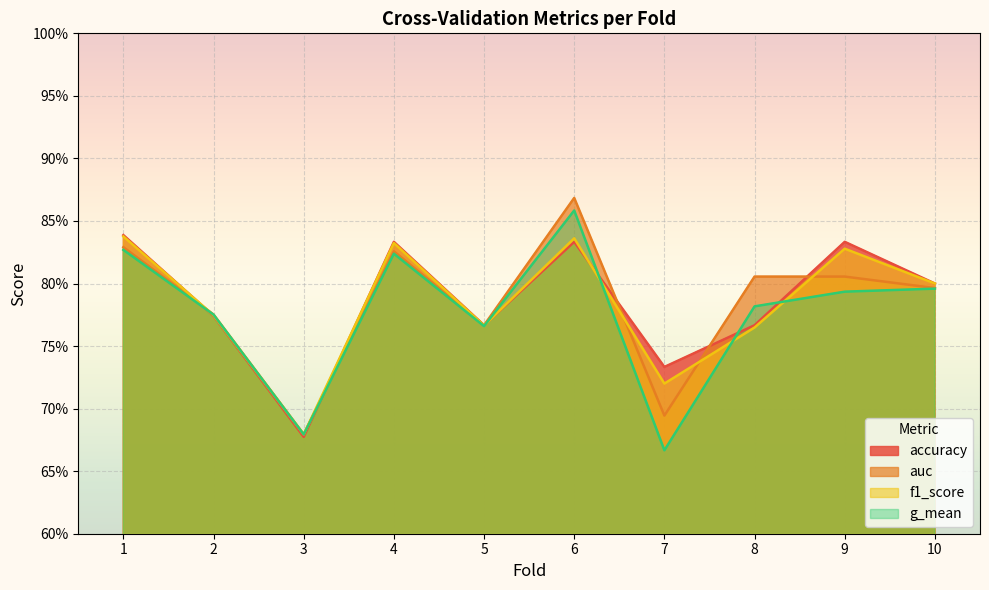

What is the value of the f1_score point at the 7th from the left?

0.7